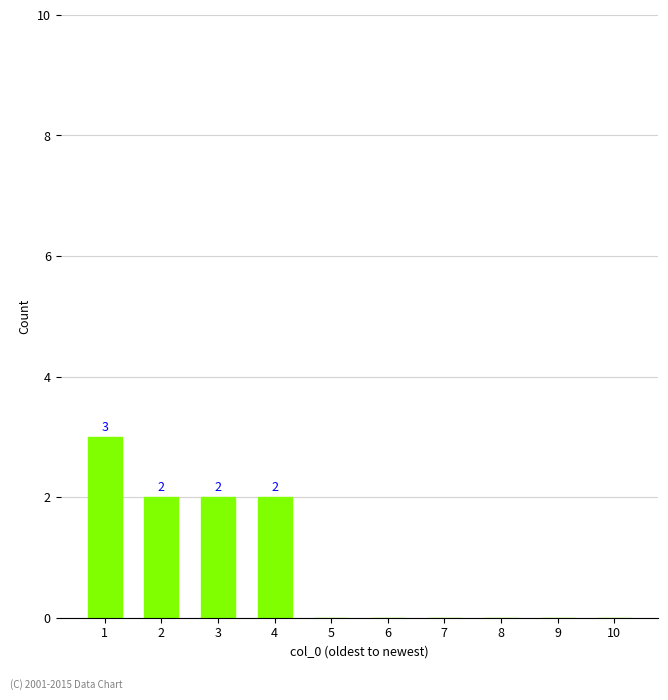

True or false: the data shows 3 at 1.

True